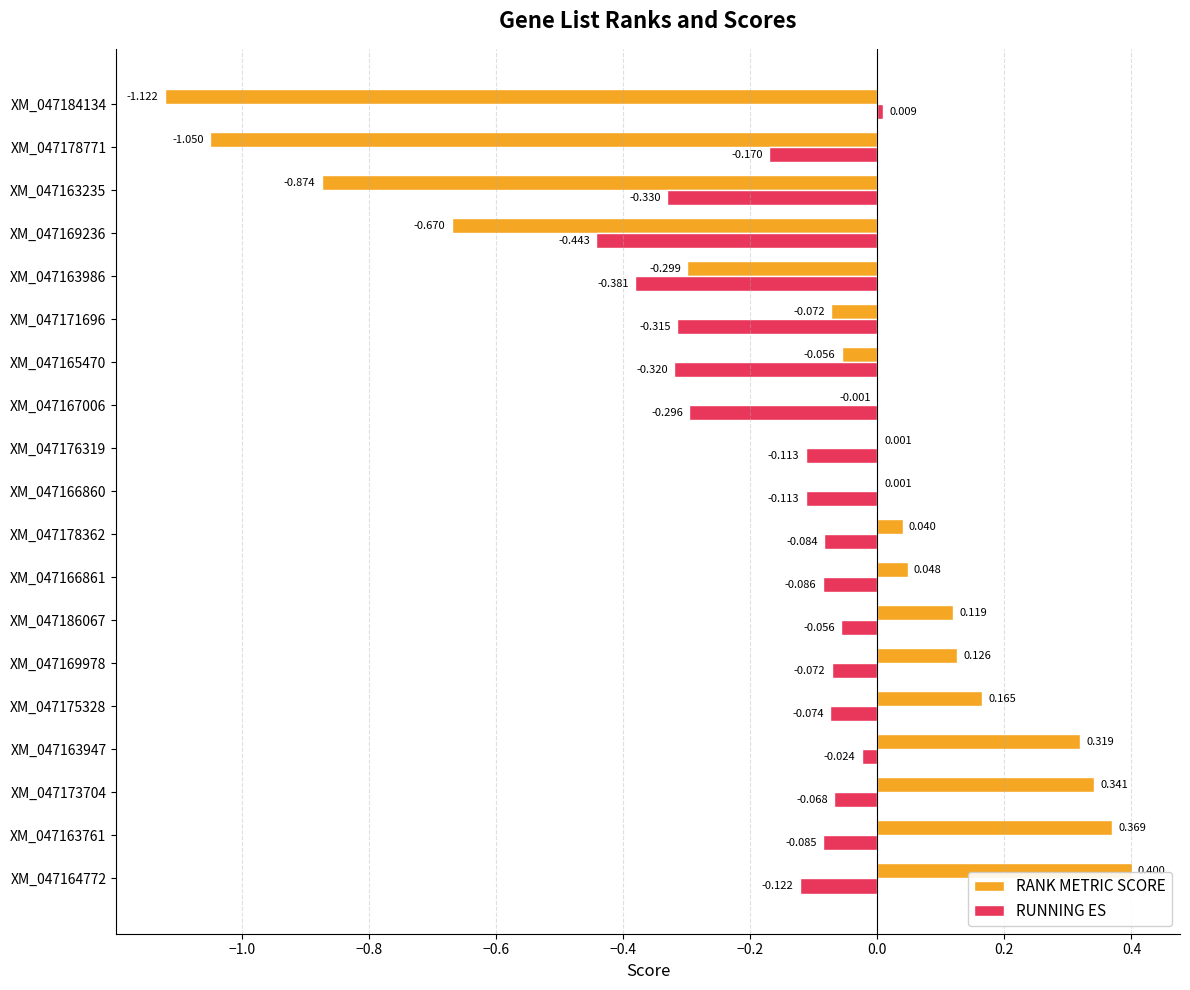

Which category has the highest value across all series?

XM_047164772